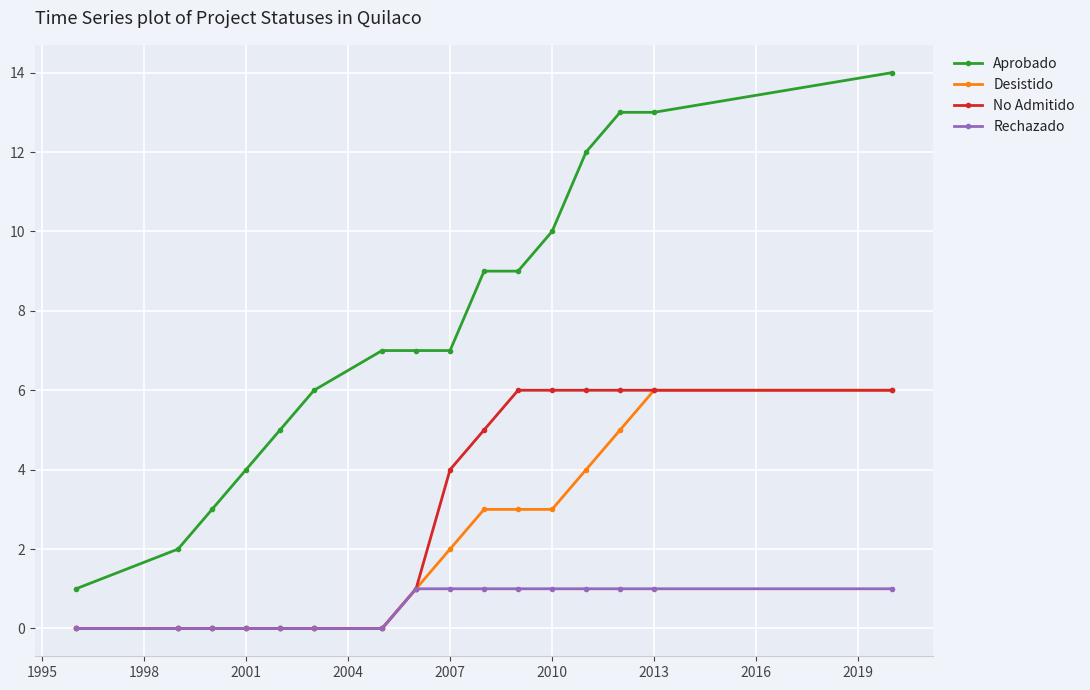

Which series has the largest range (max minus min)?

Aprobado